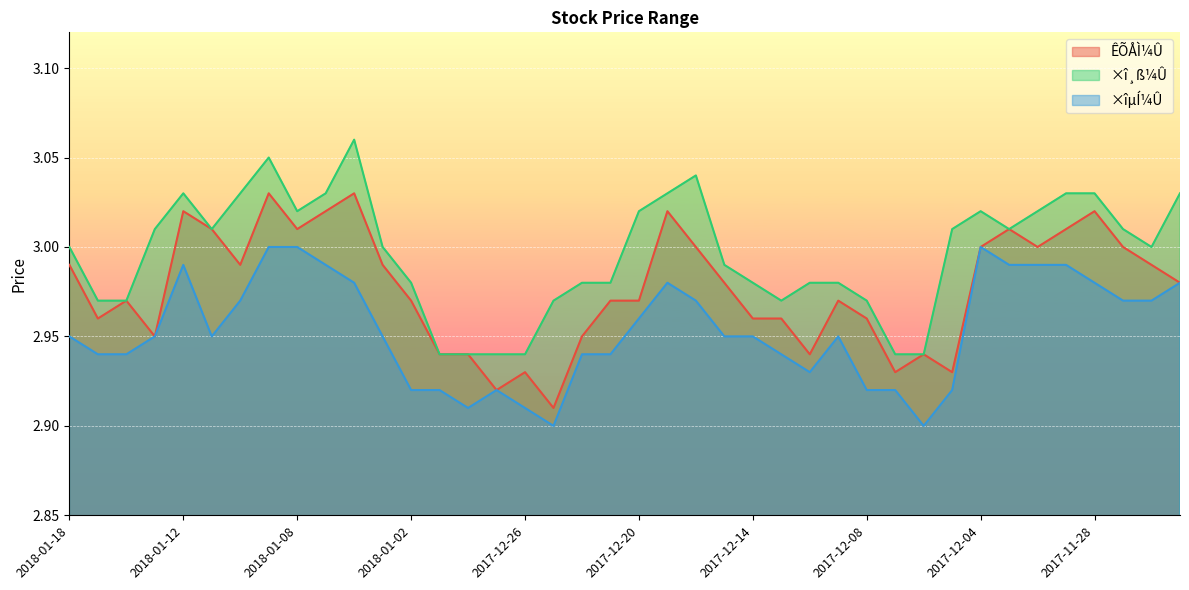

Which series has the largest range (max minus min)?

×î¸ß¼Û